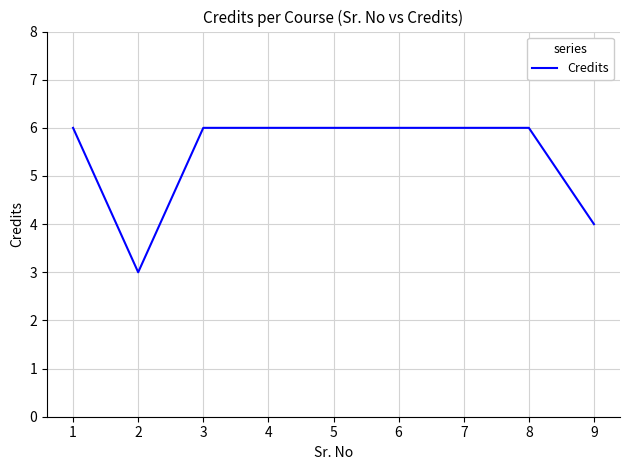

Is it true that the value at 2 is 3?

True